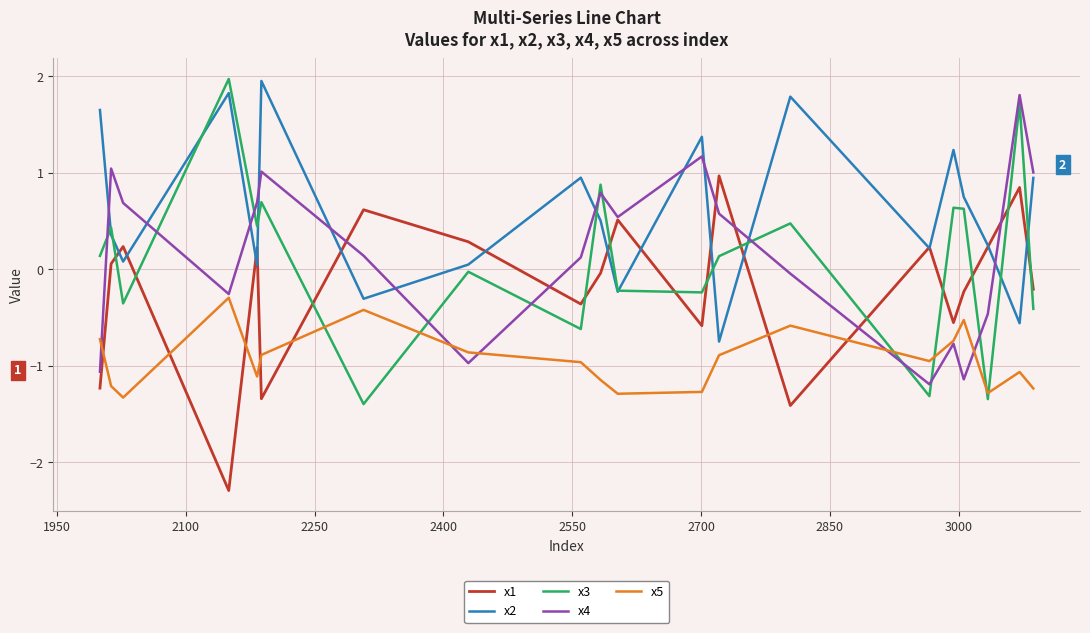

True or false: x2 and x4 cross at least once.

True